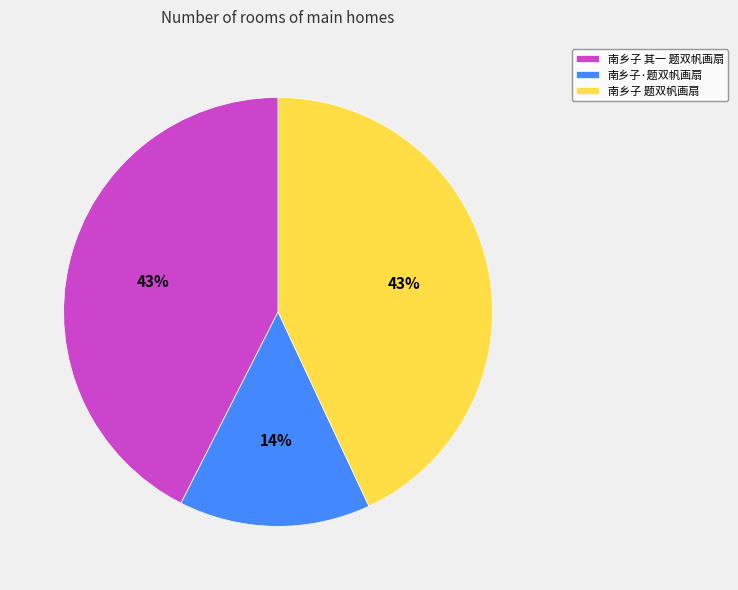

Does any single category account for the majority?

No